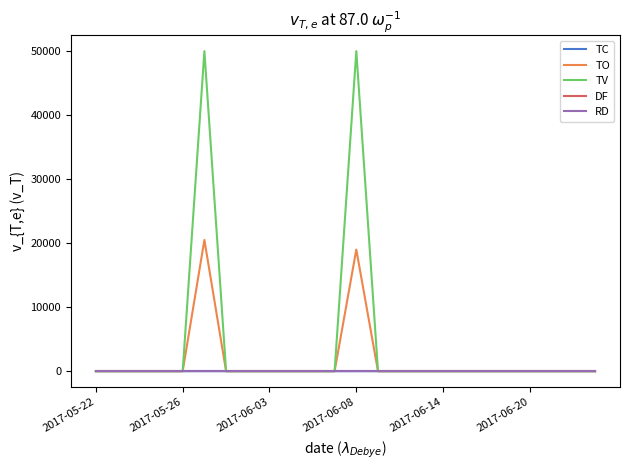

True or false: TO and RD cross at least once.

False